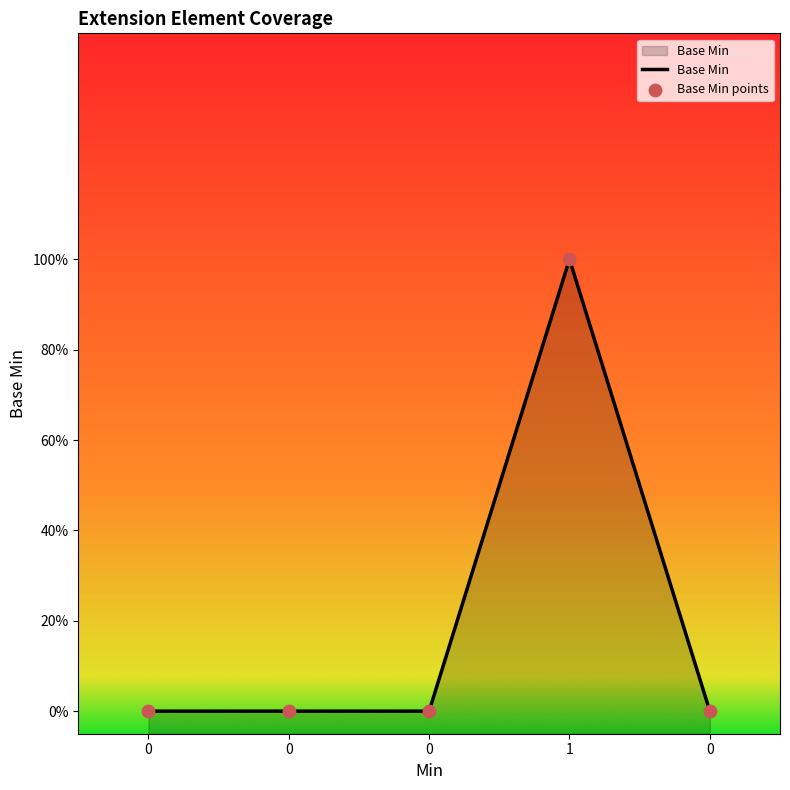

What is the change in value from 0 to 1?

+1